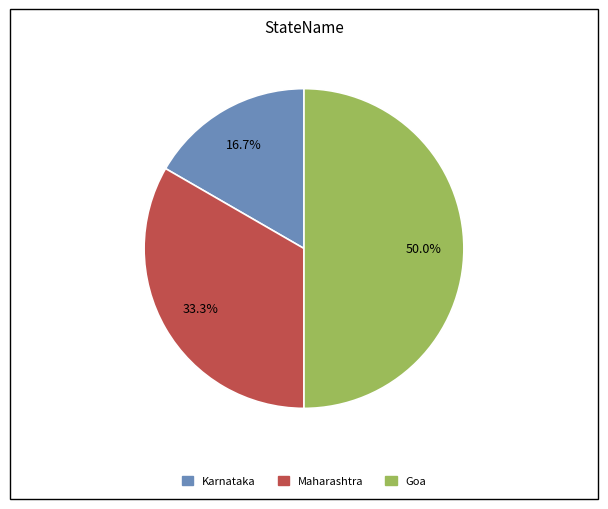

Does Karnataka represent more than half of the total?

No